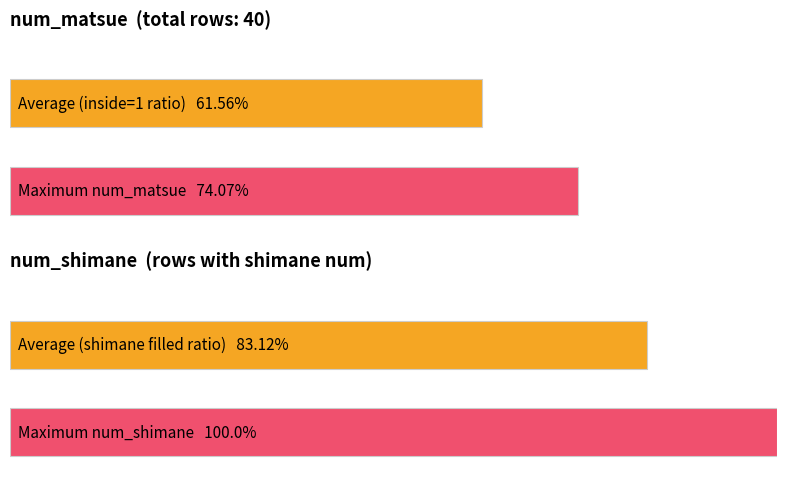

How many values in the num_shimane series exceed 32?

2